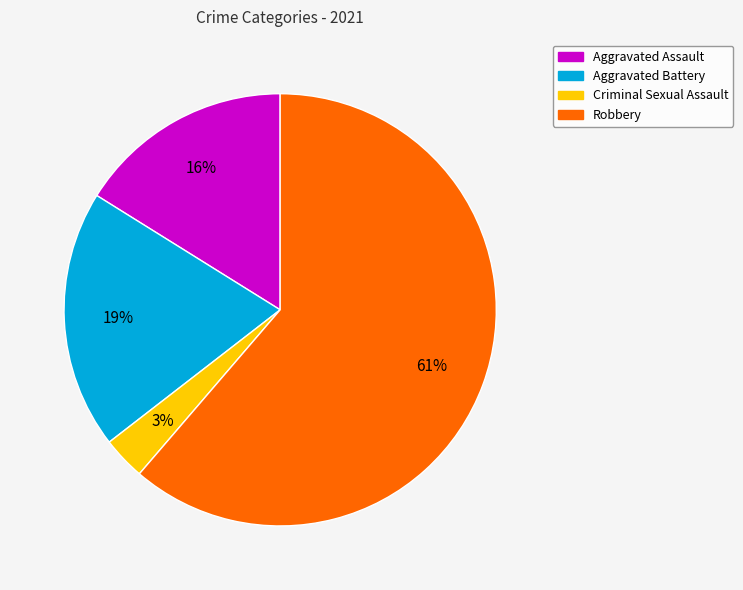

Is there any slice that represents more than half of the pie?

Yes